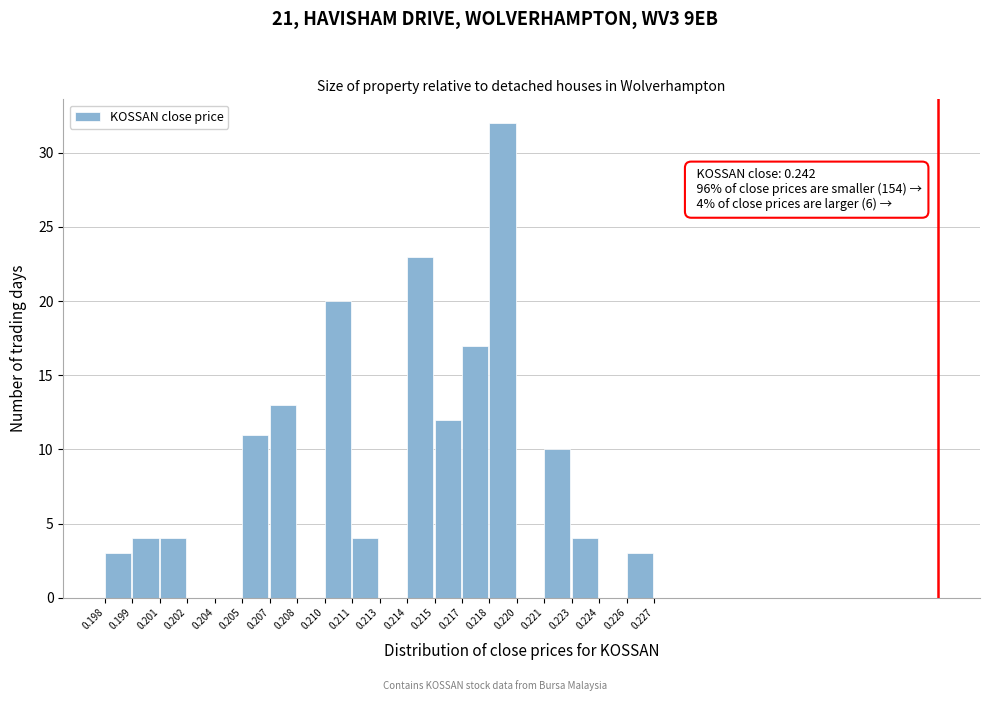

Reading left to right, extract all data points from this chart.

0.198=3	0.199=4	0.201=4	0.202=0	0.204=0	0.205=11	0.207=13	0.208=0	0.210=20	0.211=4	0.213=0	0.214=23	0.215=12	0.217=17	0.218=32	0.220=0	0.221=10	0.223=4	0.224=0	0.226=3